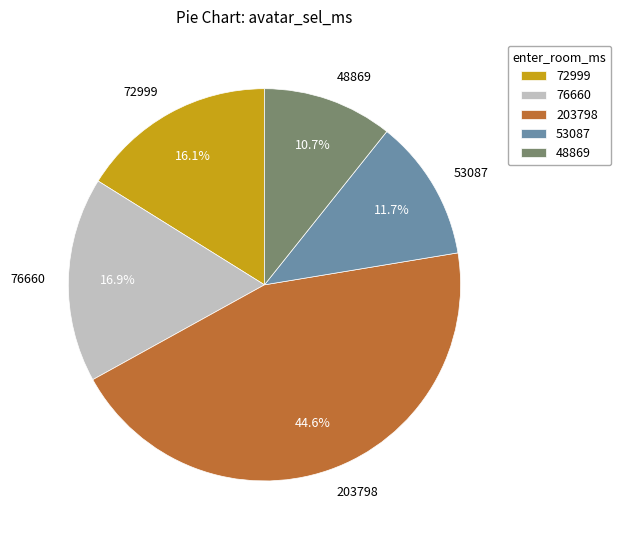

Does any single category account for the majority?

No